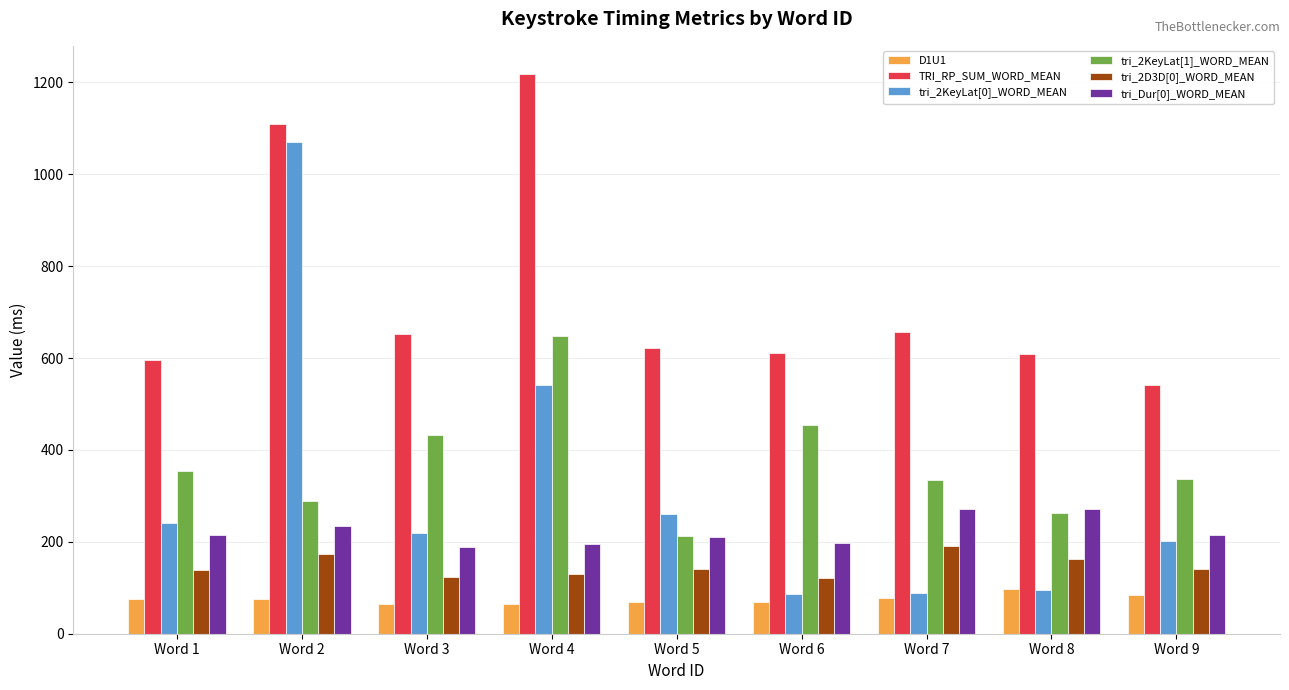

What is the value of the TRI_RP_SUM_WORD_MEAN bar at the 4th from the left?

1218.4